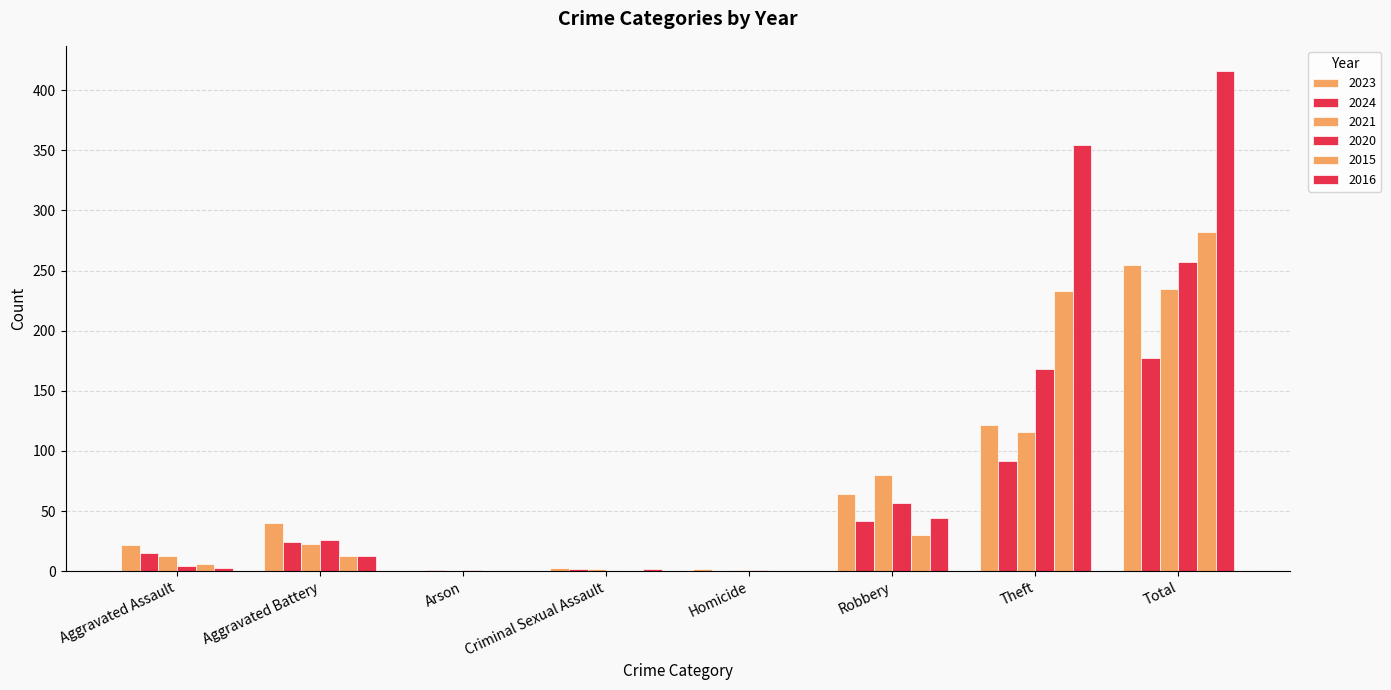

At Aggravated Assault, list the series in order from smallest to largest.

2016, 2020, 2015, 2021, 2024, 2023